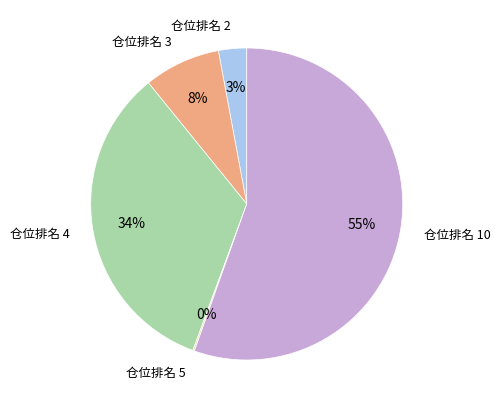

To the nearest percent, what is the average slice percentage?

20%